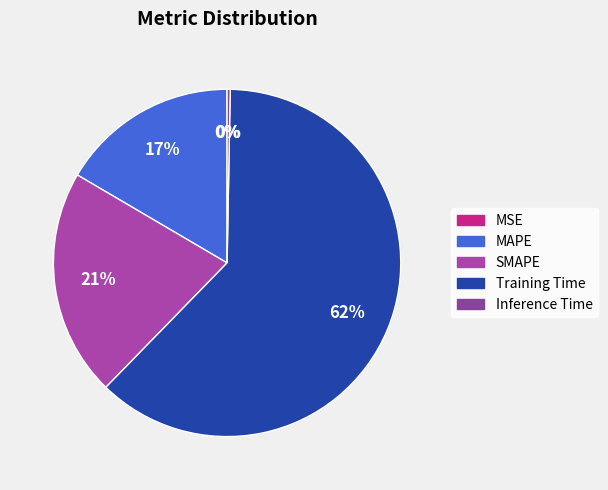

To the nearest percent, what is the combined percentage of Inference Time and SMAPE?

21%